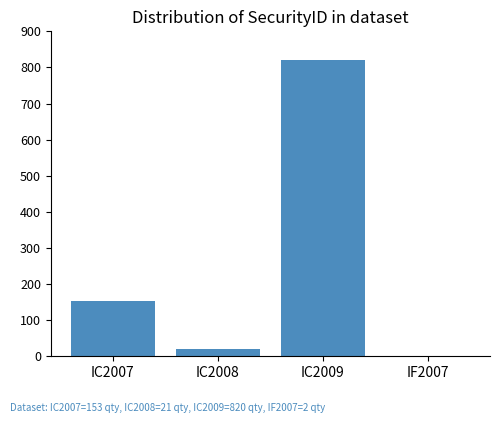

Reading left to right, what are all the values shown in this chart?

IC2007=153	IC2008=21	IC2009=820	IF2007=2